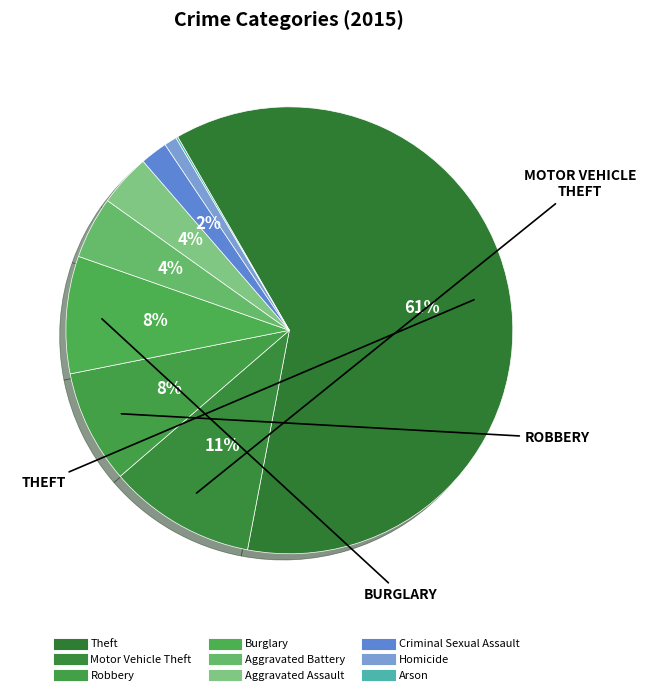

To the nearest percent, what is the average slice percentage?

11%